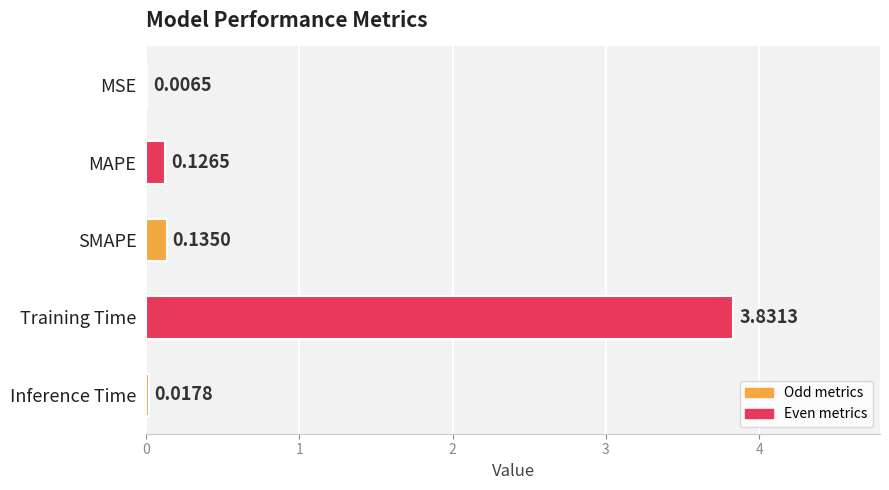

Where is the data nearest to the value 1?

SMAPE